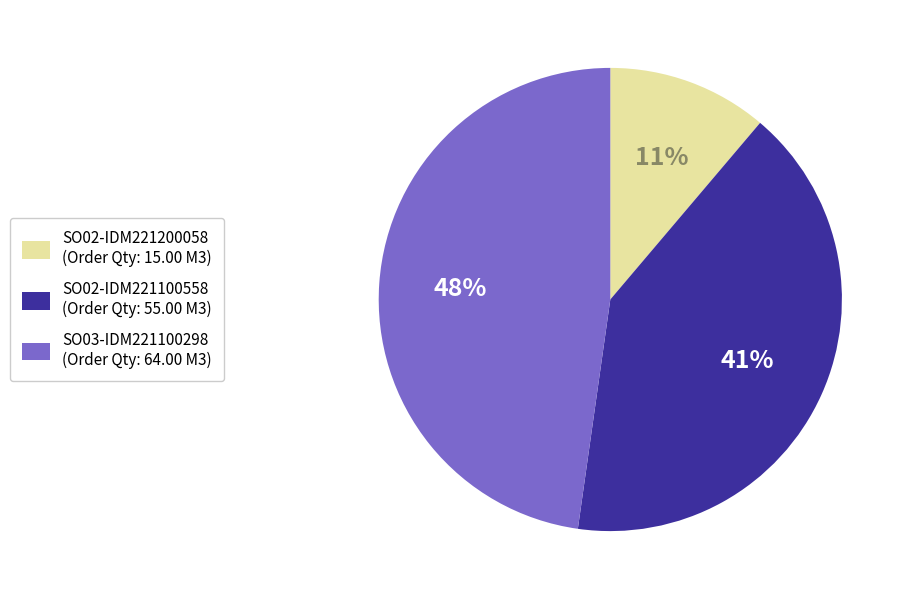

To the nearest percent, what percentage of the pie is SO03-IDM221100298?

48%